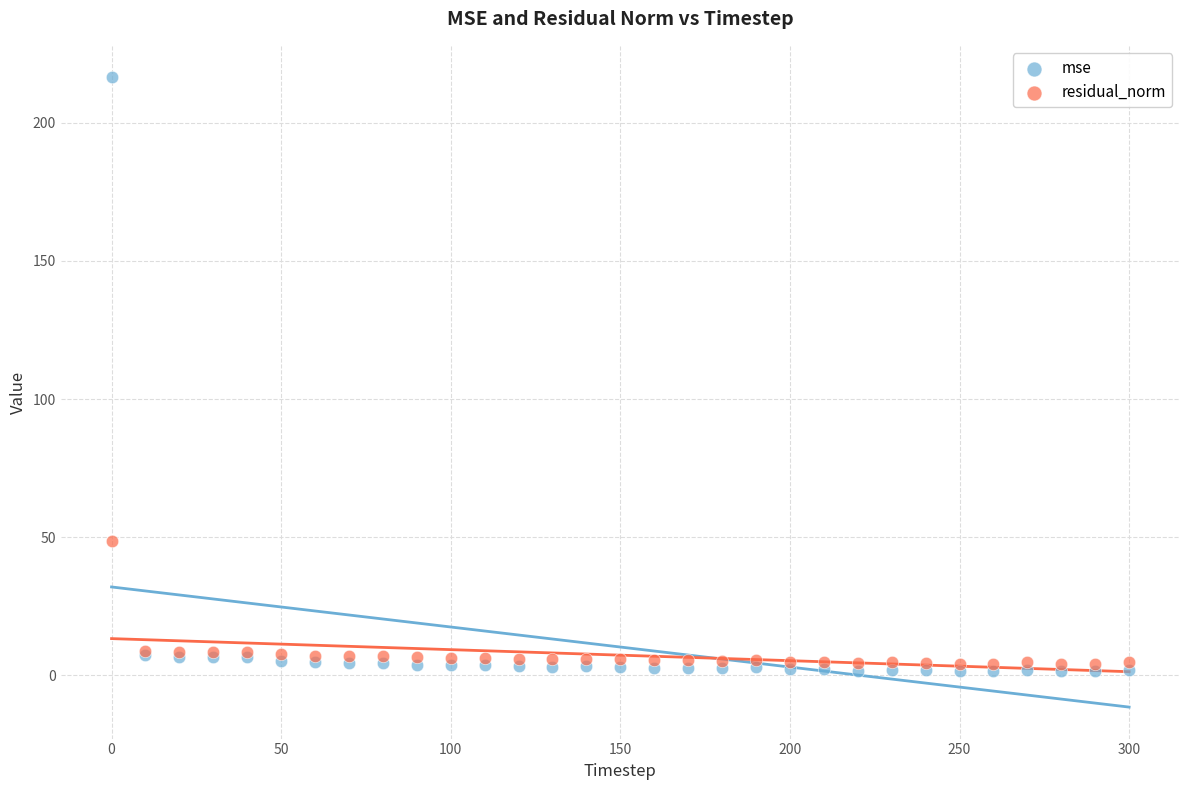

In the mse series, what Y value is closest to 109?

7.4